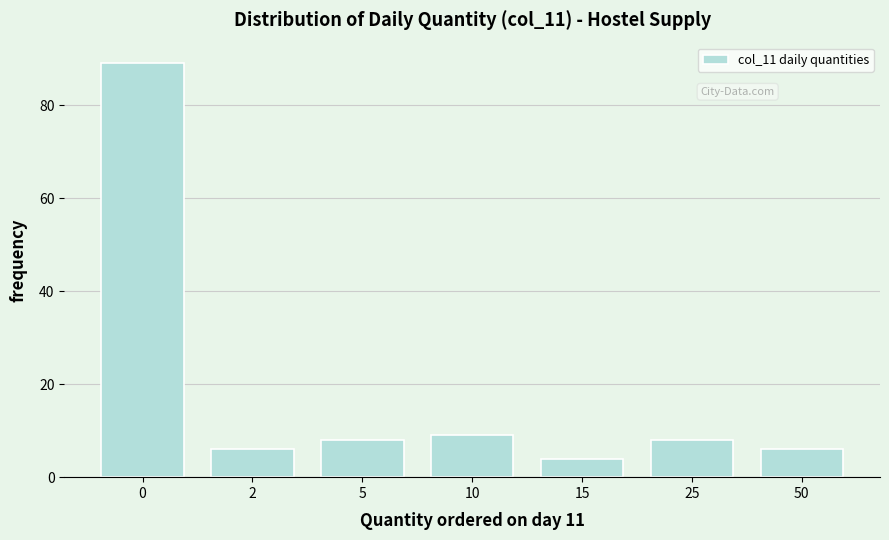

Reading left to right, extract all data points from this chart.

0=89	2=6	5=8	10=9	15=4	25=8	50=6